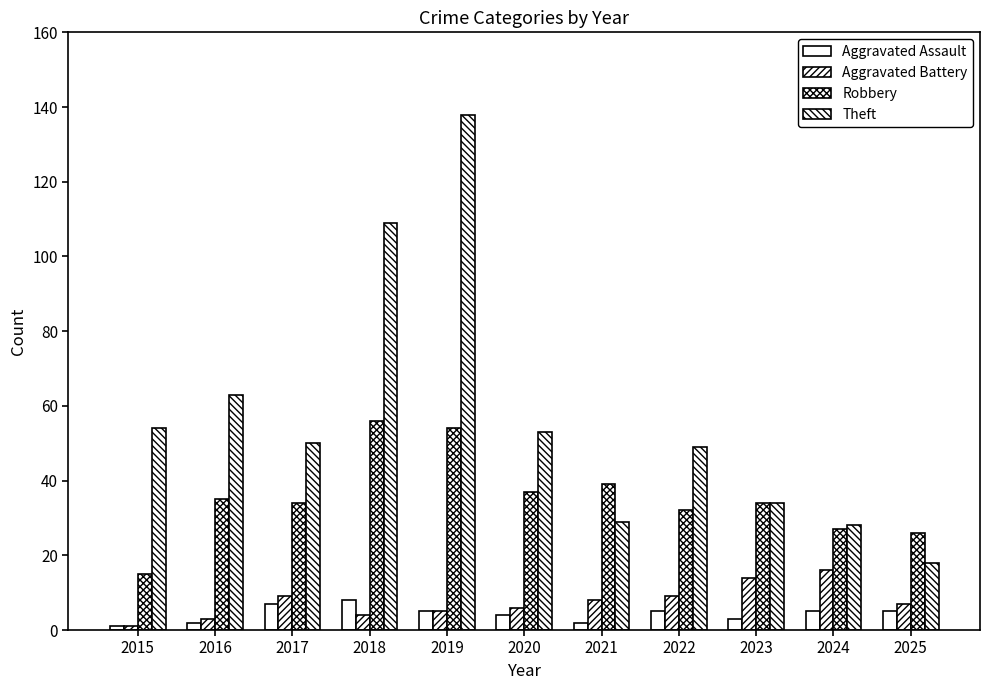

Between 2017 and 2018, which series saw the biggest shift?

Theft